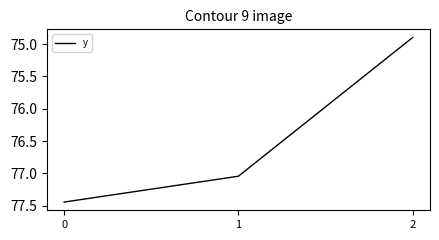

Rank the categories by value from highest to lowest.

0, 1, 2